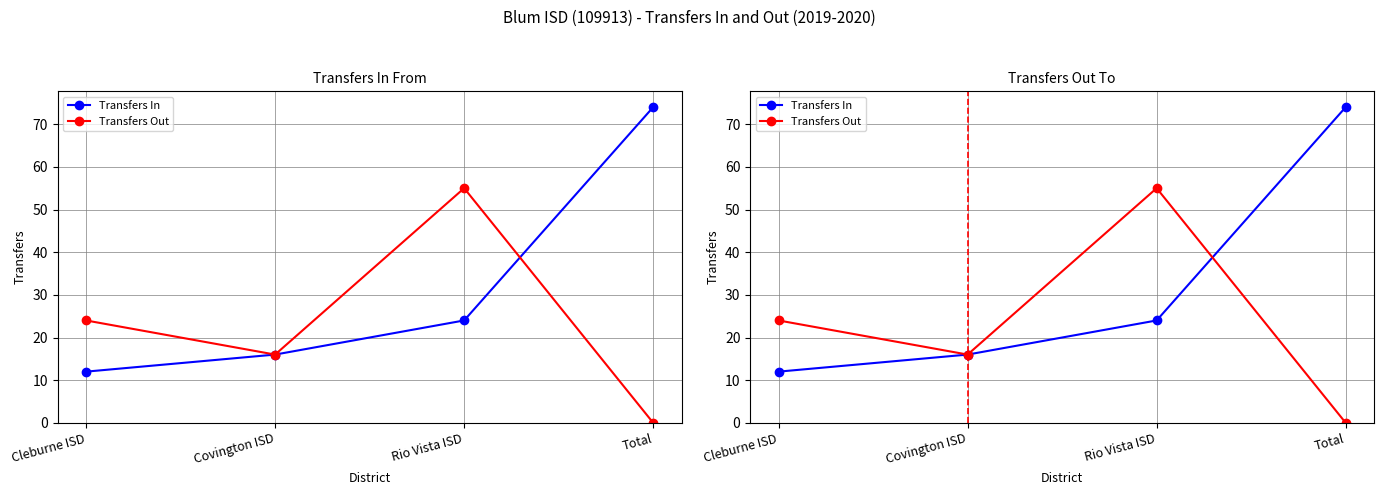

Is it true that Transfers Out equals 23 at Covington ISD?

False